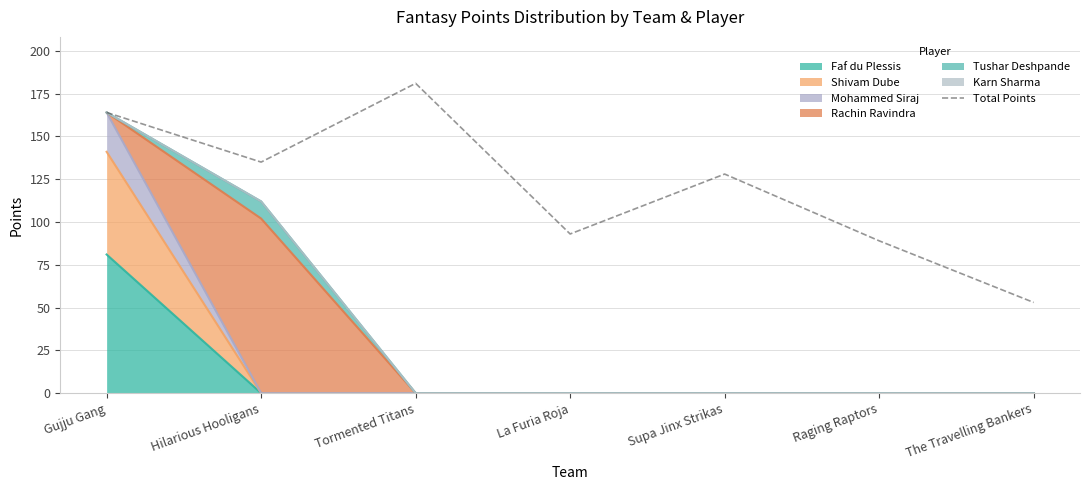

The value at Raging Raptors is 151. True or false?

False